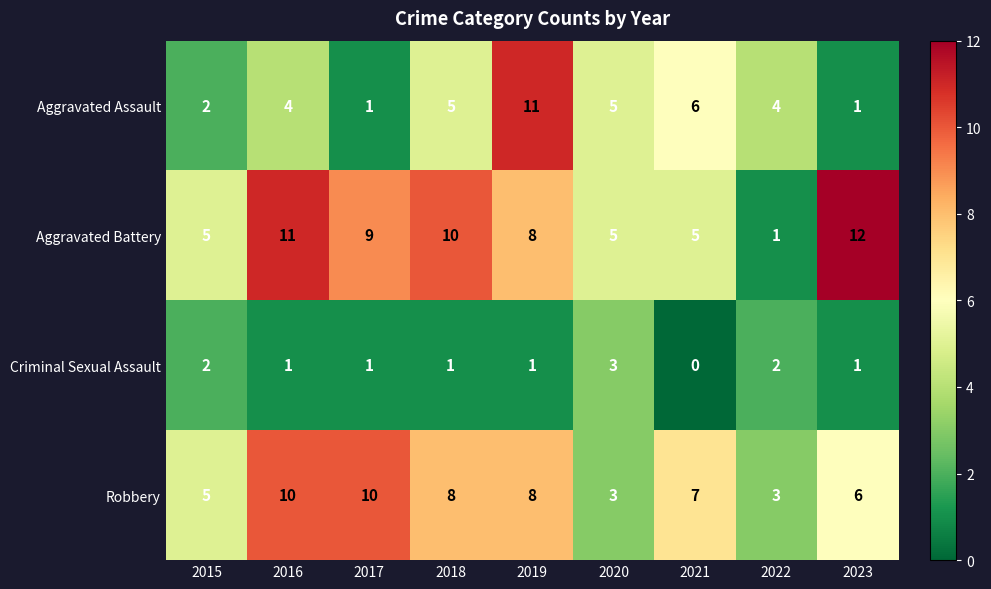

What is the average value of the Aggravated Battery series?

7